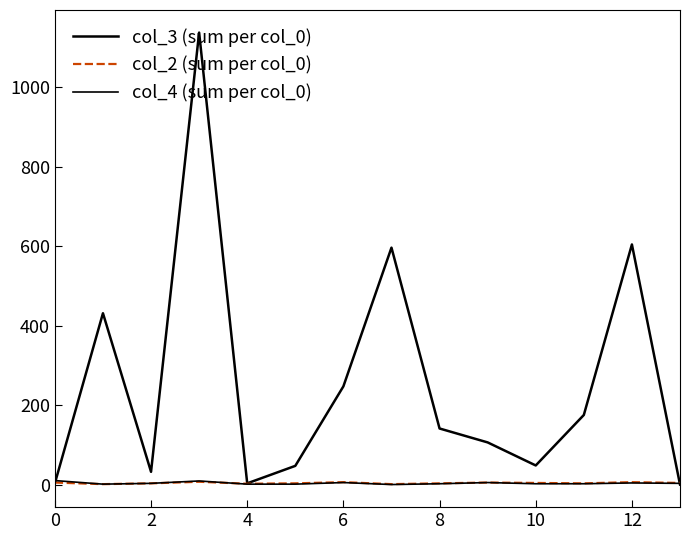

Reading left to right, extract all data points from this chart.

col_3 (sum per col_0): 3	431	32	1137	3	47	247	596	141	106	48	175	604	0
col_2 (sum per col_0): 5	1	3	7	2	3	6	1	3	5	4	3	6	4
col_4 (sum per col_0): 10	1	3	9	1	1	5	0	2	5	2	2	4	3